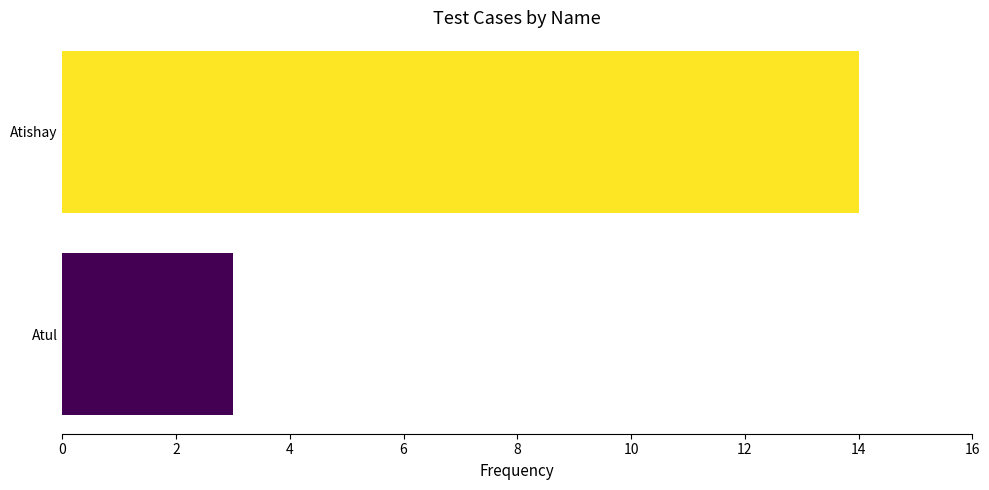

Rank the categories by value from highest to lowest.

Atishay, Atul